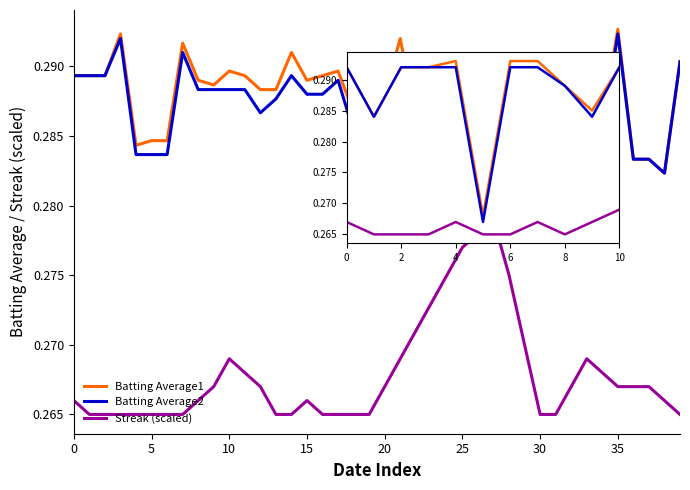

Which series has the widest spread of values?

Streak (scaled)